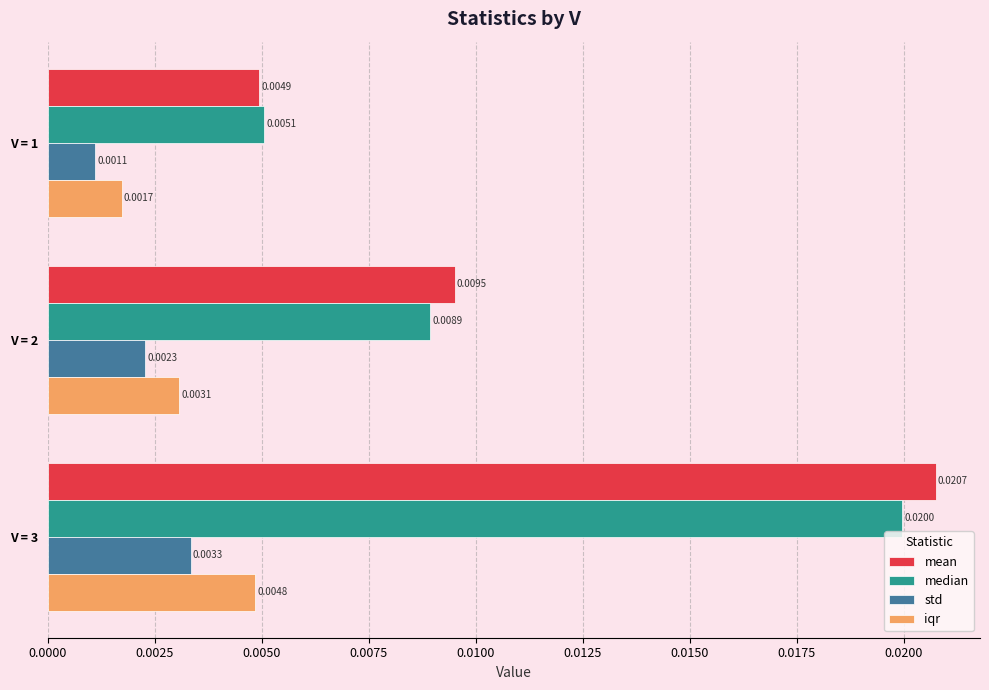

Which series changed the most between V = 2 and V = 3?

mean